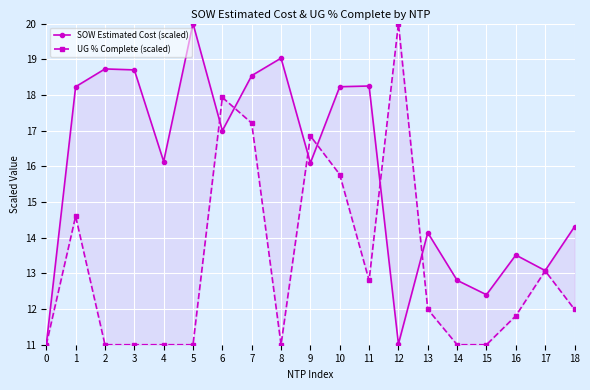

Reading left to right, what are all the values shown in this chart?

SOW Estimated Cost (scaled): 11.0	18.2	18.7	18.7	16.1	20.0	17.0	18.5	19.0	16.1	18.2	18.3	11.0	14.1	12.8	12.4	13.5	13.1	14.3
UG % Complete (scaled): 11.0	14.6	11.0	11.0	11.0	11.0	17.9	17.2	11.0	16.9	15.8	12.8	20.0	12.0	11.0	11.0	11.8	13.1	12.0